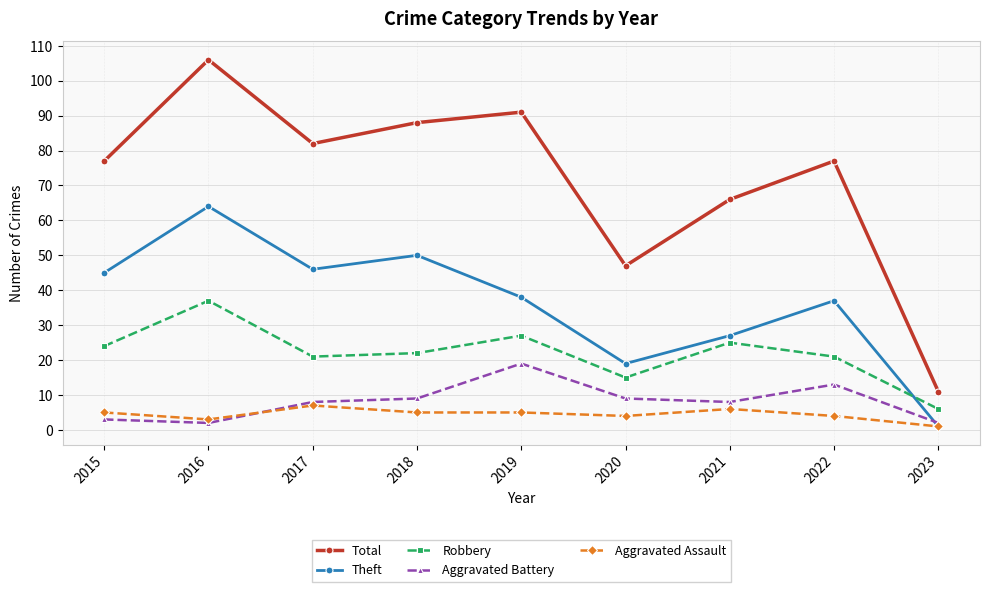

What is the maximum value for Robbery?

37